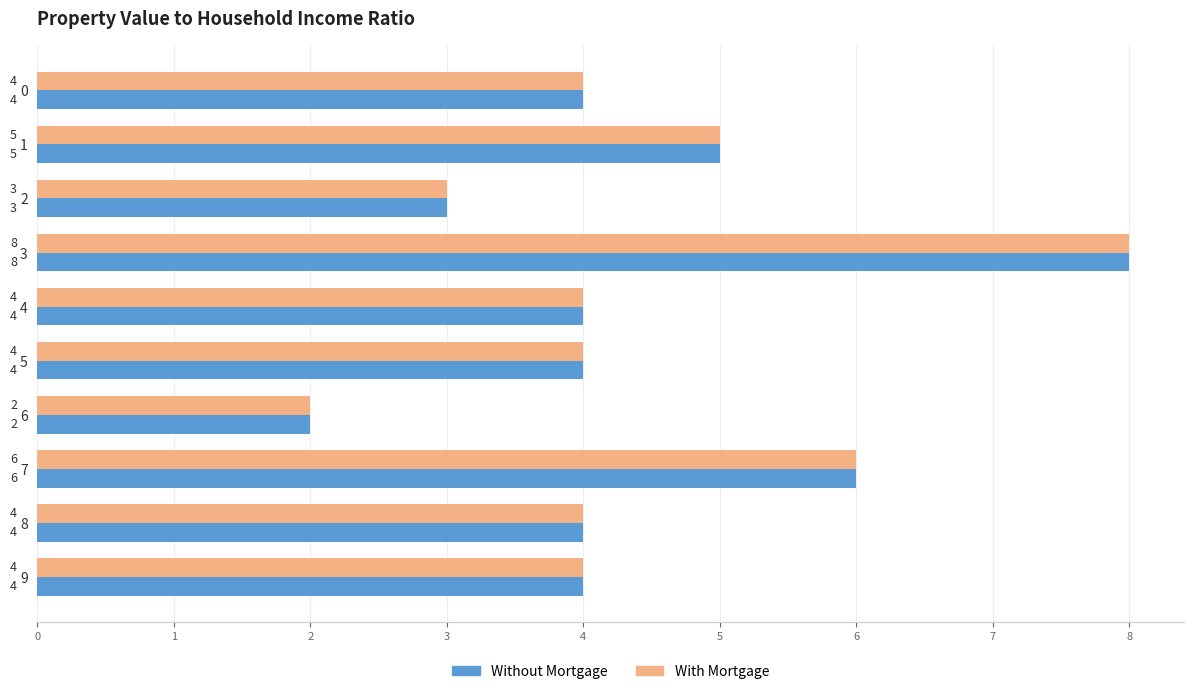

Which label corresponds to the largest value in the chart?

3